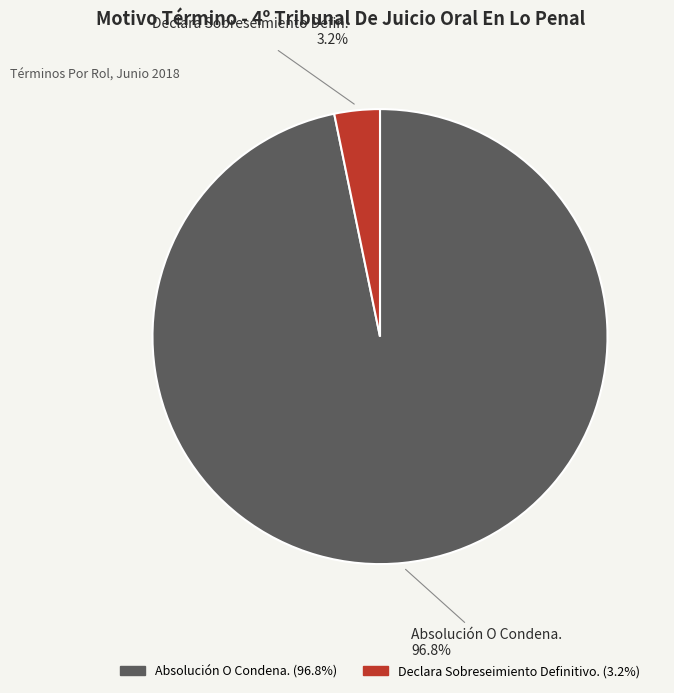

Is there a majority slice in this chart?

Yes